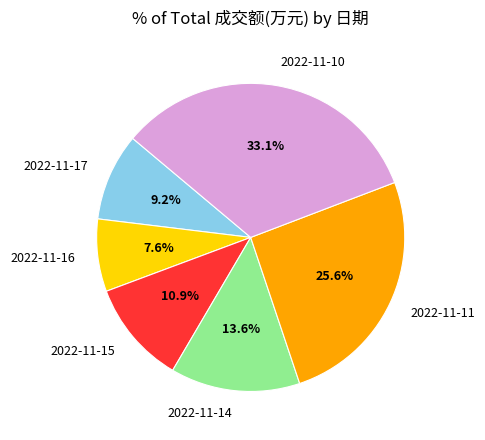

Rank the categories by value from lowest to highest.

2022-11-16, 2022-11-17, 2022-11-15, 2022-11-14, 2022-11-11, 2022-11-10